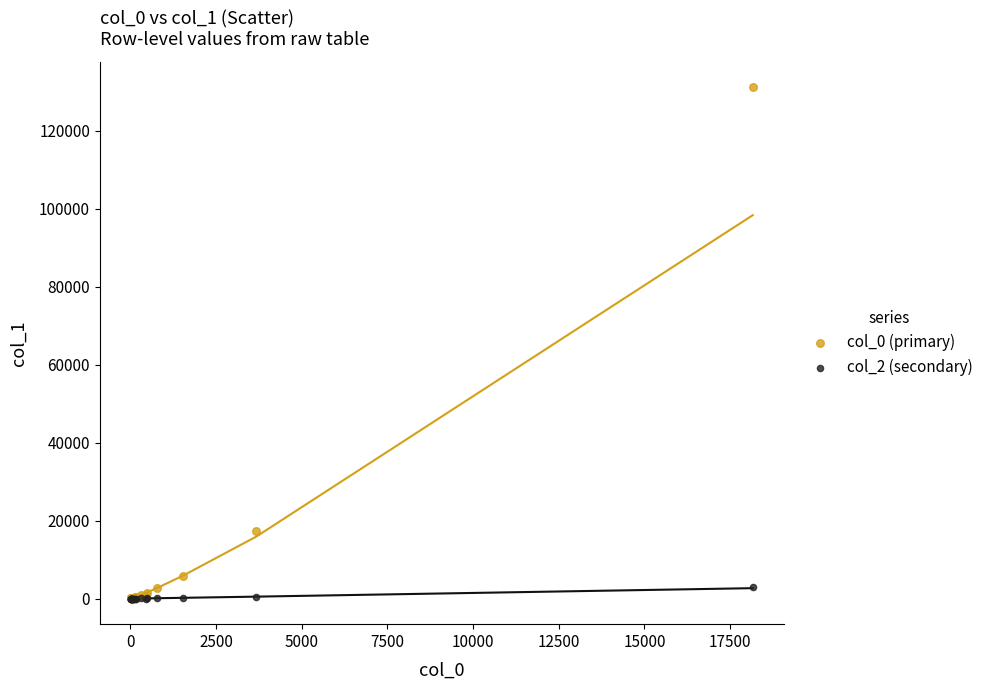

Across all series, what Y value is closest to 65576?

17240